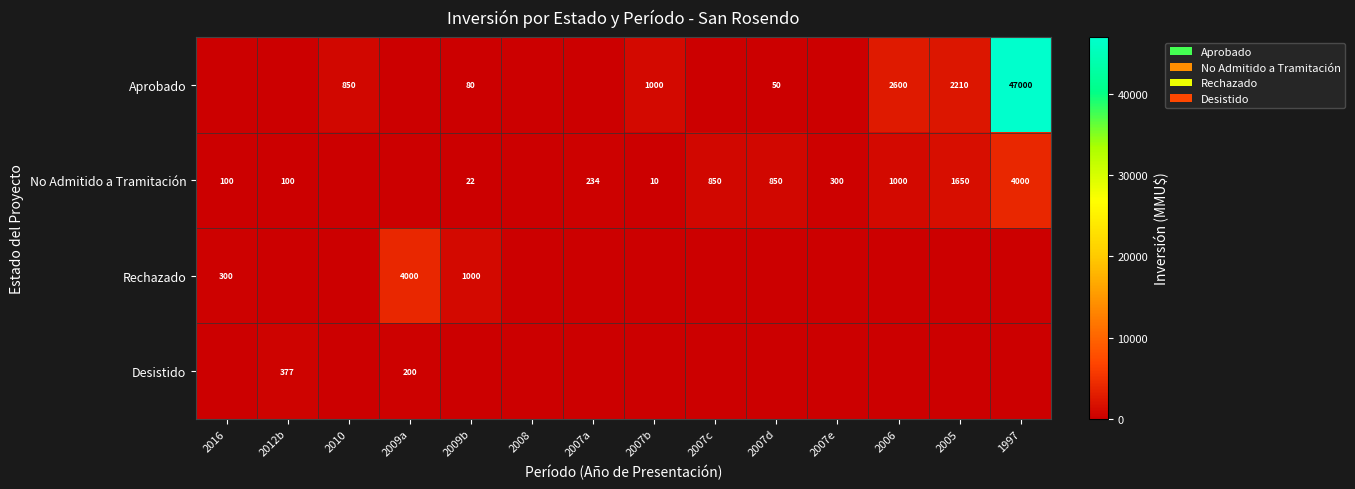

The value of Desistido at 2009a is 200. True or false?

True